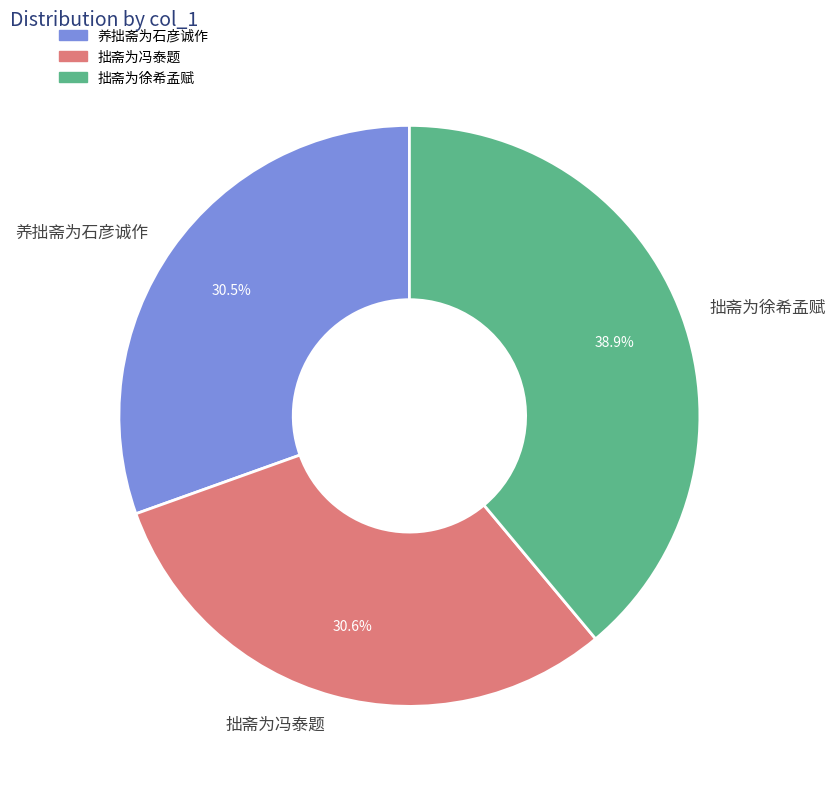

Does 拙斋为徐希孟赋 represent more than half of the total?

No